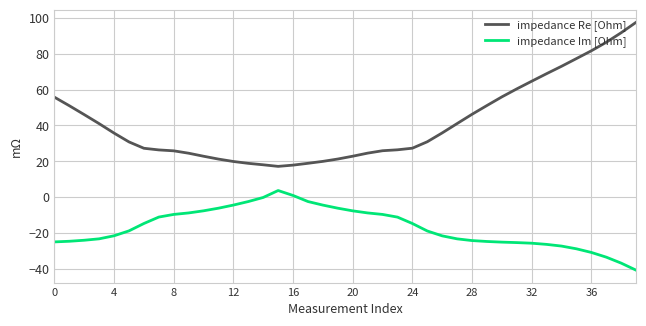

List the series in order of their overall mean, highest first.

impedance Re [Ohm], impedance Im [Ohm]